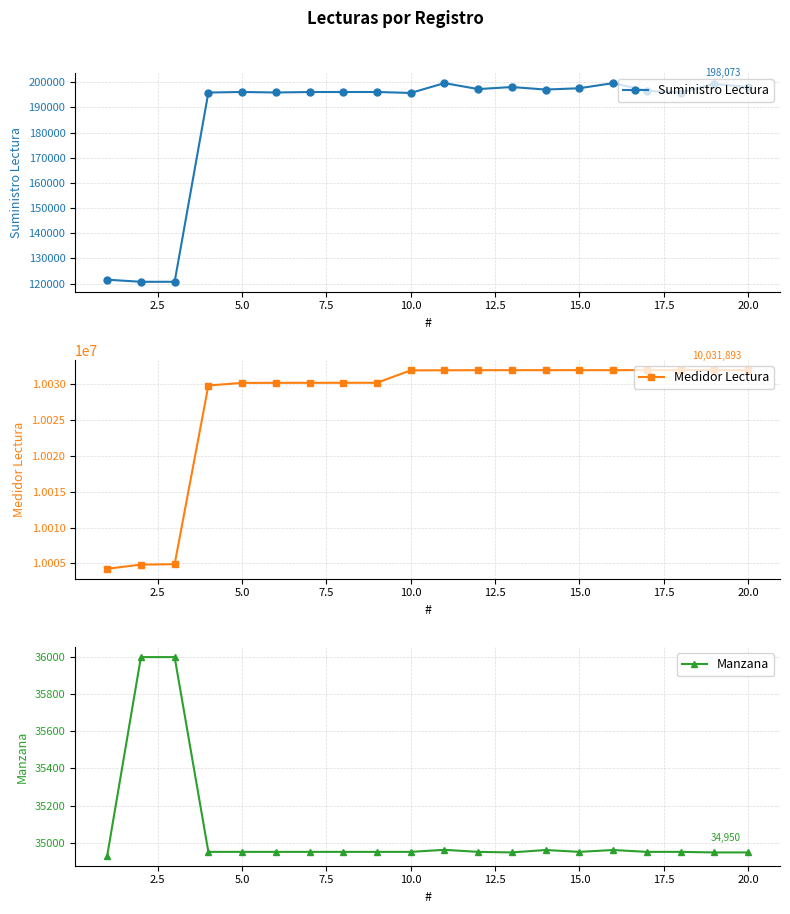

In Suministro Lectura, how many points are lower than both neighbors (excluding endpoints)?

6